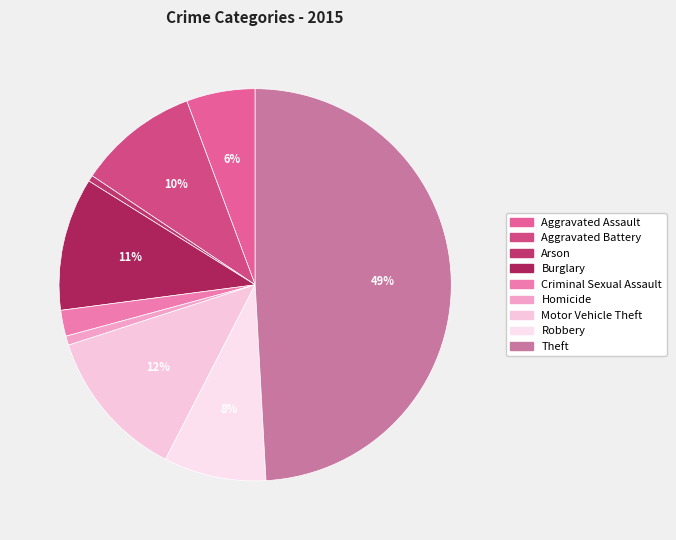

To the nearest percent, what is the average slice percentage?

11%